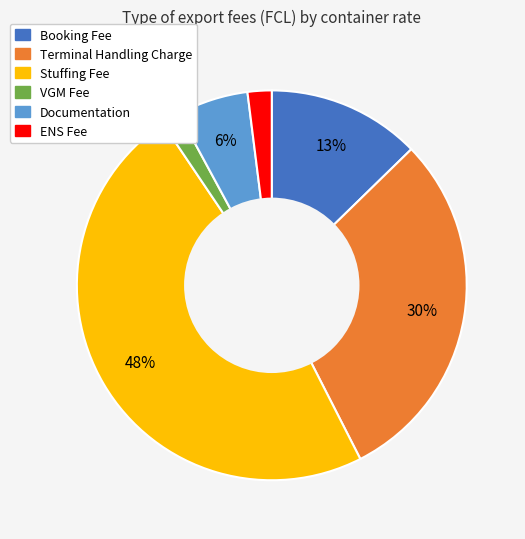

Combined, do ENS Fee and Terminal Handling Charge account for over 50%?

No